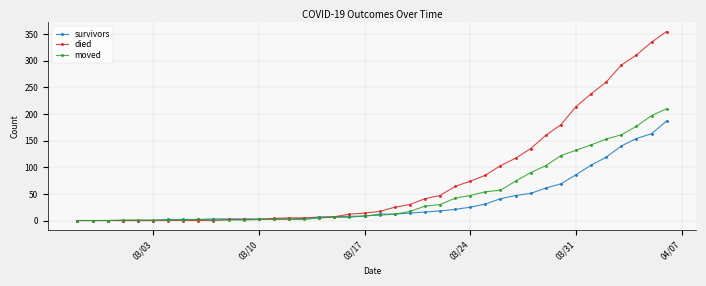

What is the difference between the maximum and minimum values in the moved series?

210